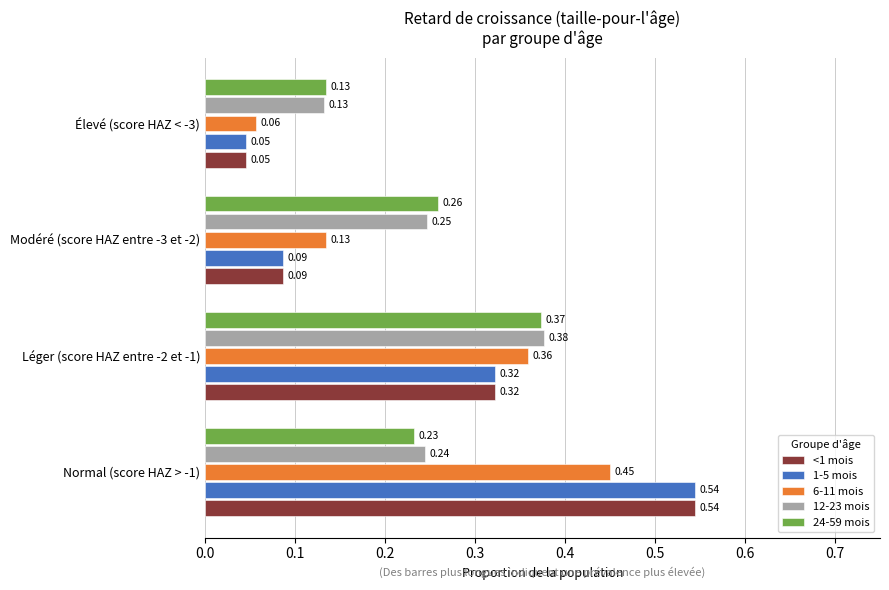

How many 12-23 mois values are between 0 and 1?

4